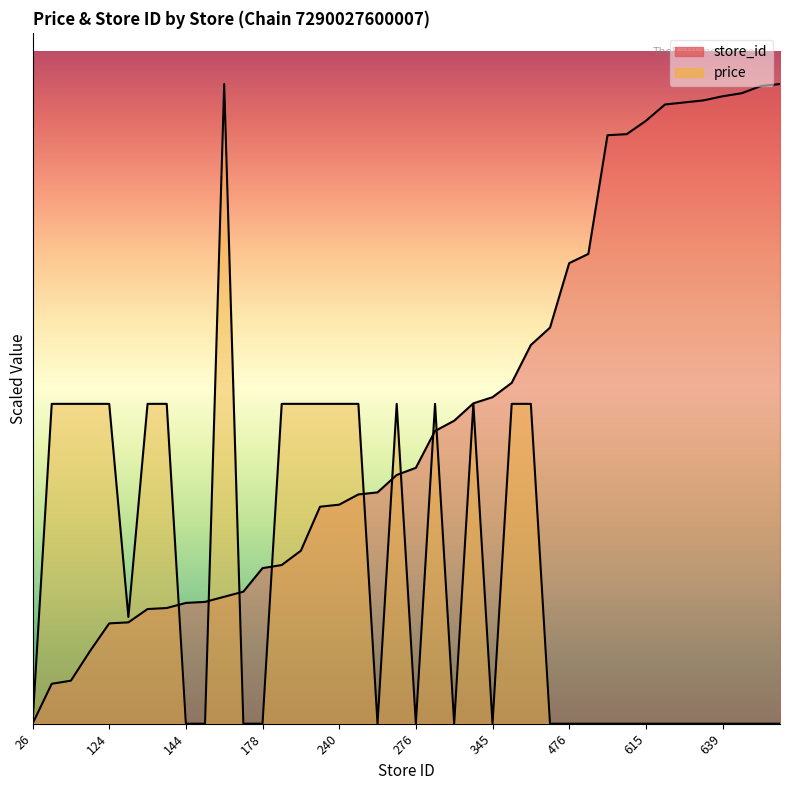

How many positive values does the store_id series have?

39